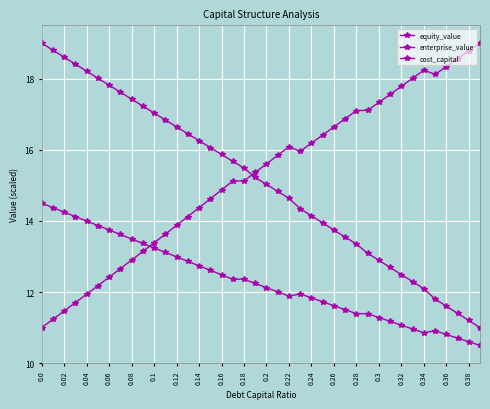

What is the highest value of the cost_capital series?

14.5